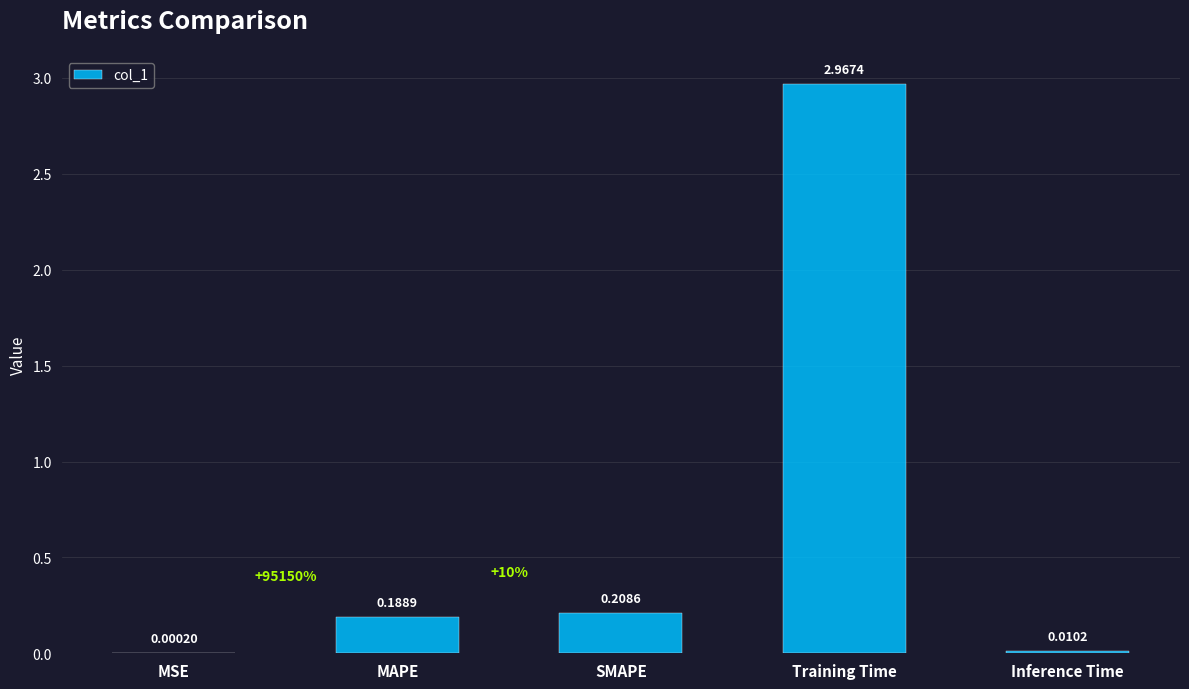

Which label corresponds to the largest value in the chart?

Training Time